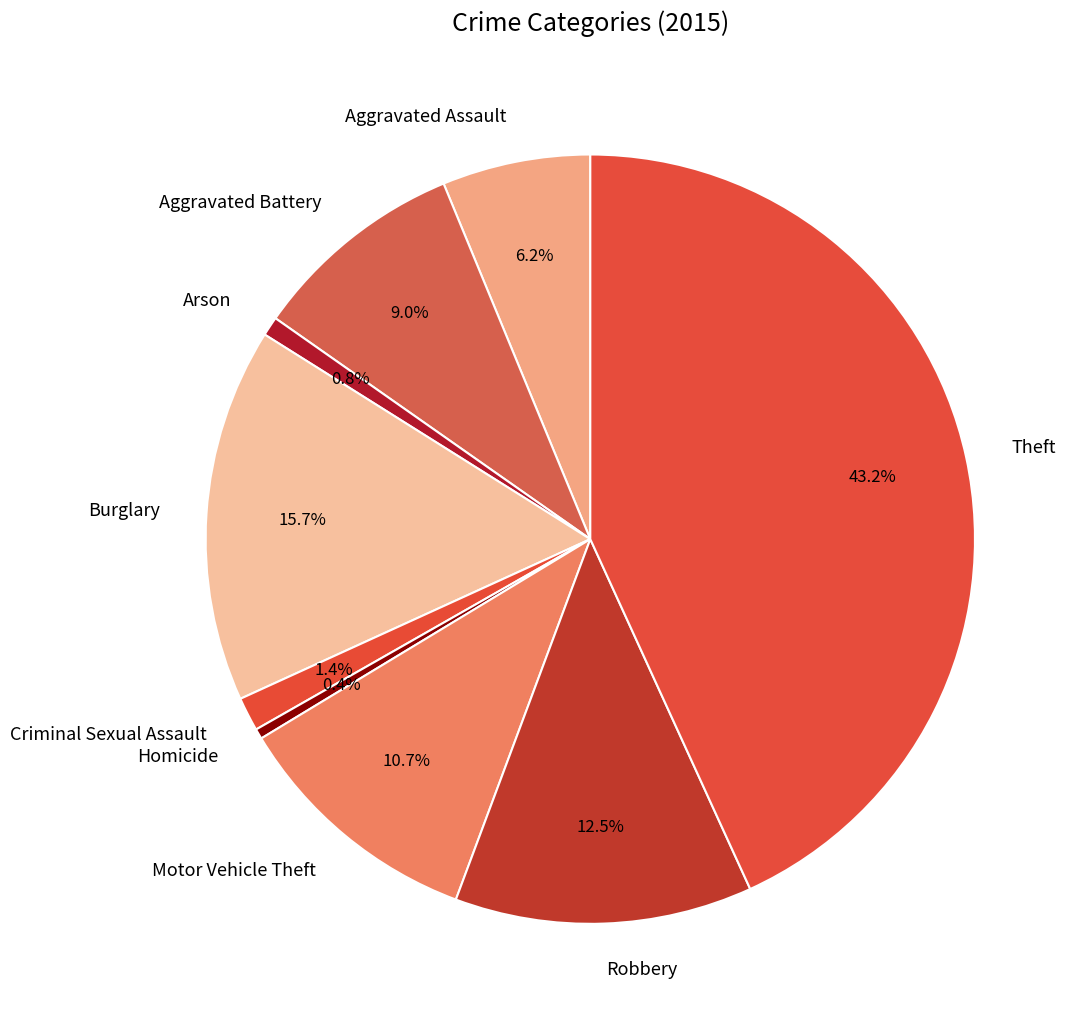

To the nearest percent, what is the difference between the largest and smallest slice percentages?

43%